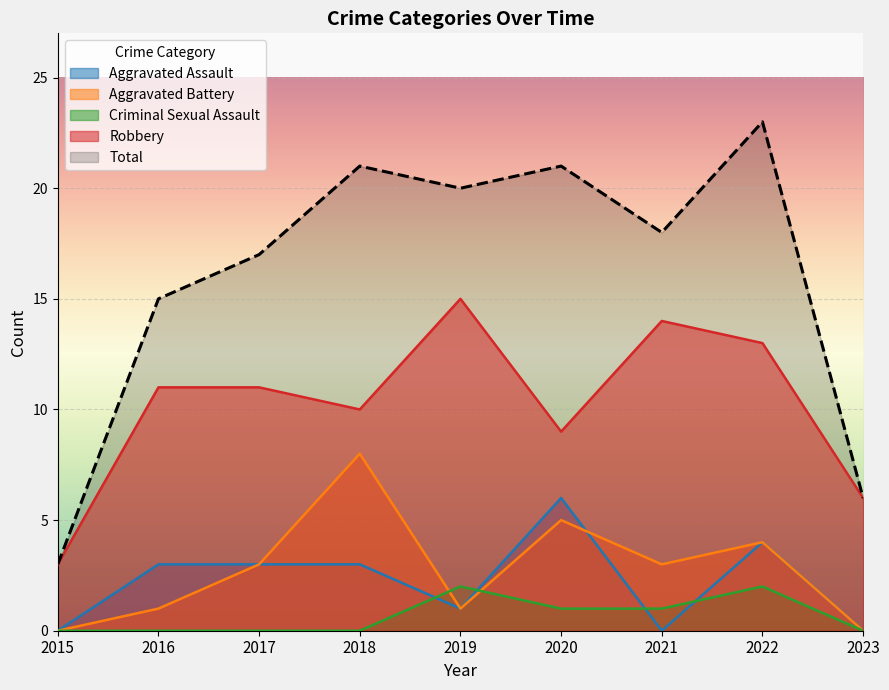

List the labels in order of Robbery value, smallest first.

2015, 2023, 2020, 2018, 2016, 2017, 2022, 2021, 2019